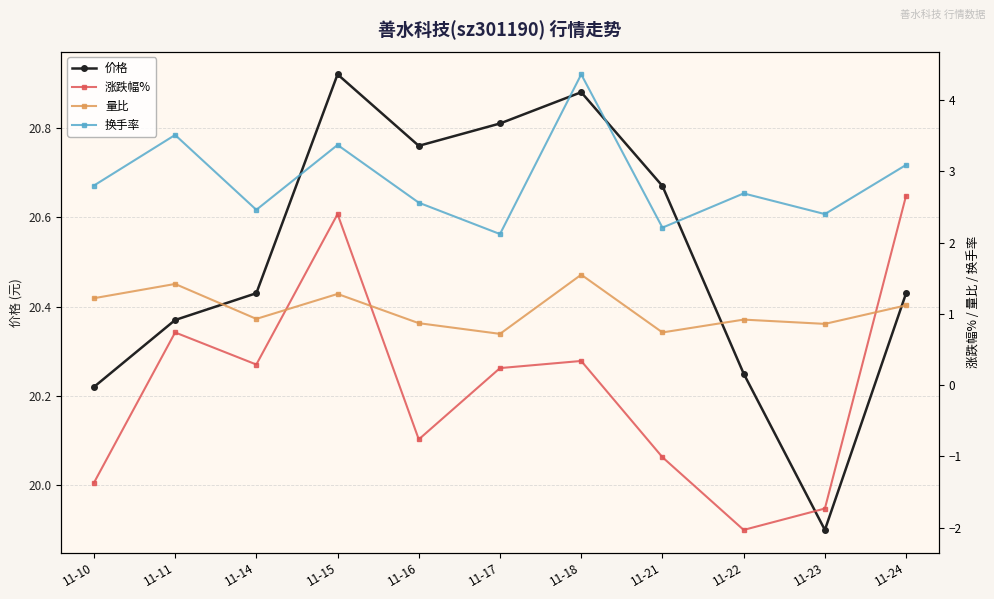

Where is the first local minimum for 涨跌幅%?

11-14